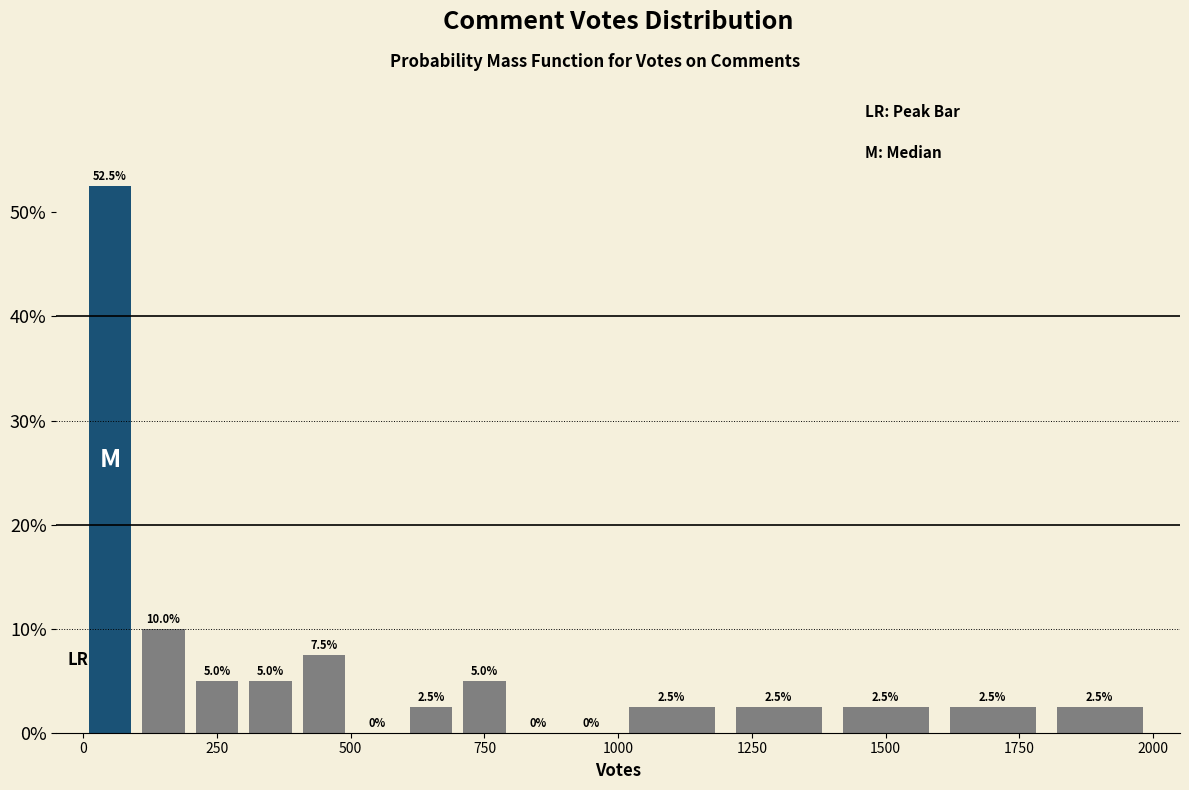

Read against the x-axis, roughly where is the centre of the tallest bar?

50